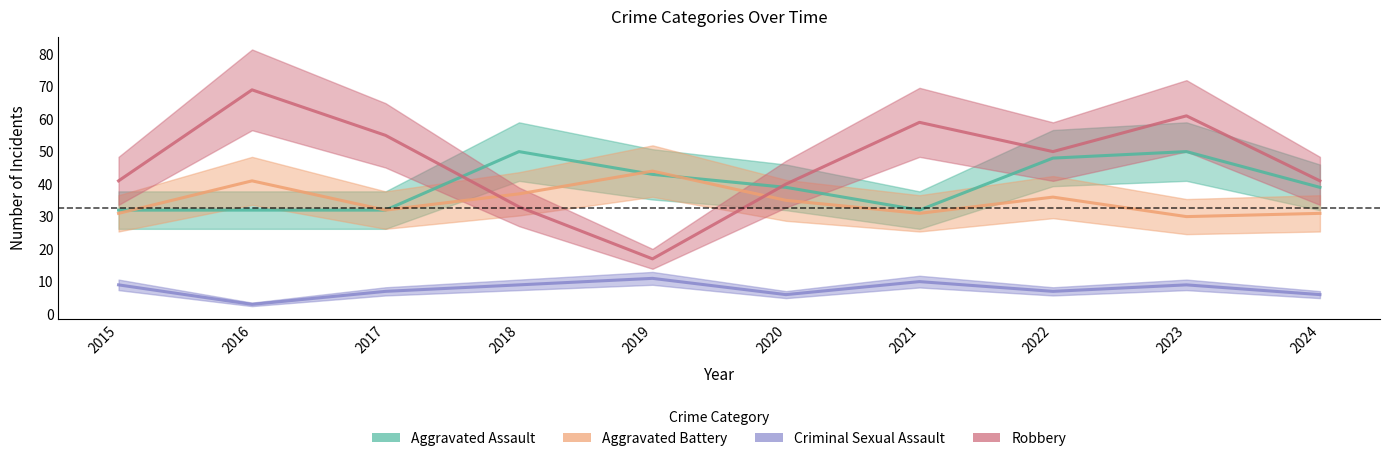

What is the value of the Criminal Sexual Assault point at the 9th from the left?

9